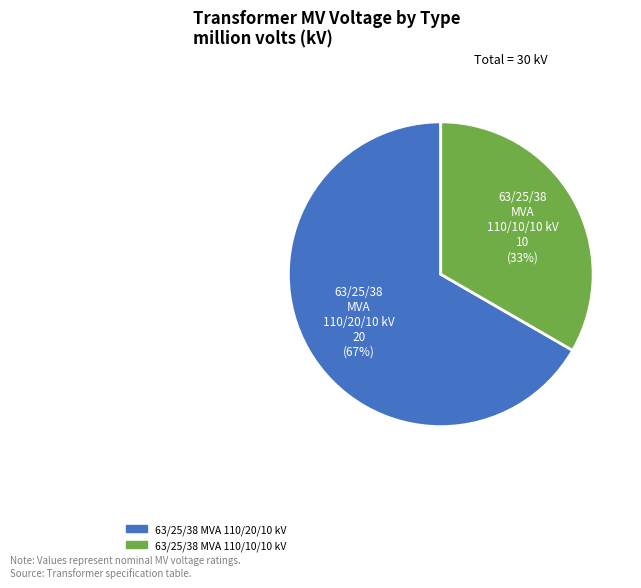

Approximately how many times larger is the value at 63/25/38 MVA 110/10/10 kV compared to 63/25/38 MVA 110/20/10 kV?

0.5